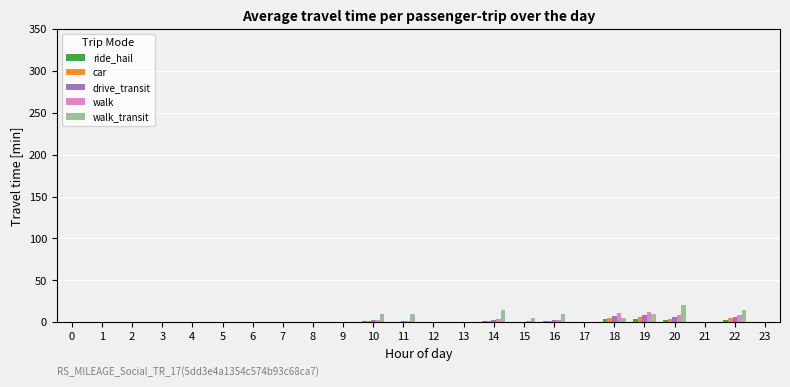

Is the value of walk at 11 greater than the value of car at 22?

No